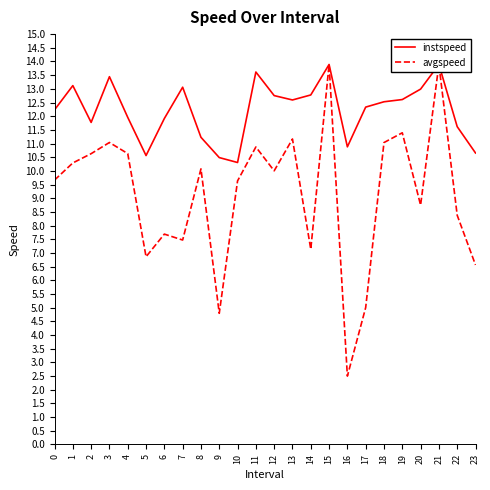

How many lines are shown in the chart?

2